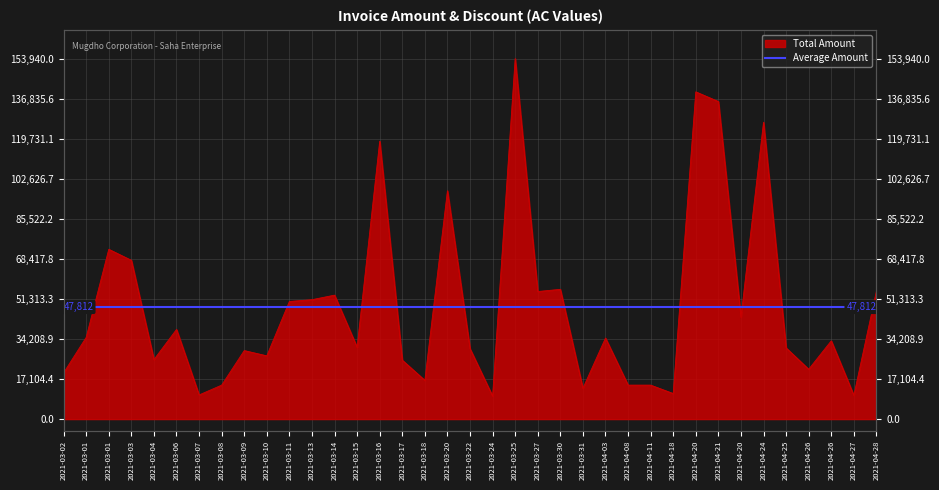

At which label is the value closest to 81867?

2021-03-01